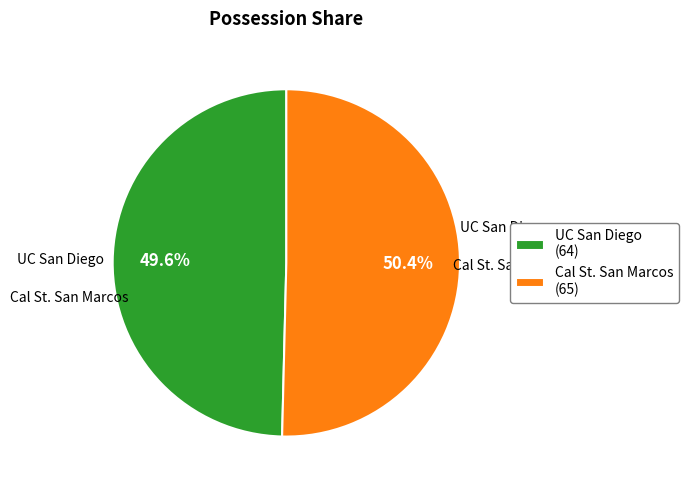

What is the total percentage of Cal St. San Marcos and UC San Diego?

100.0%